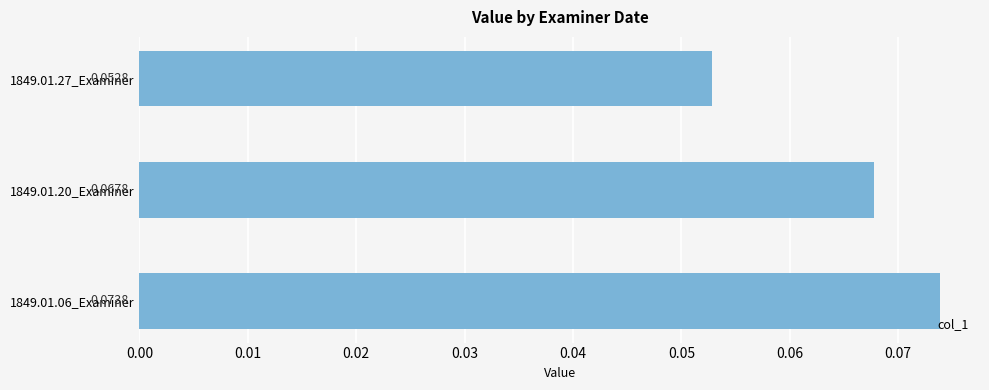

Between 1849.01.27_Examiner and 1849.01.20_Examiner, which is larger?

1849.01.20_Examiner